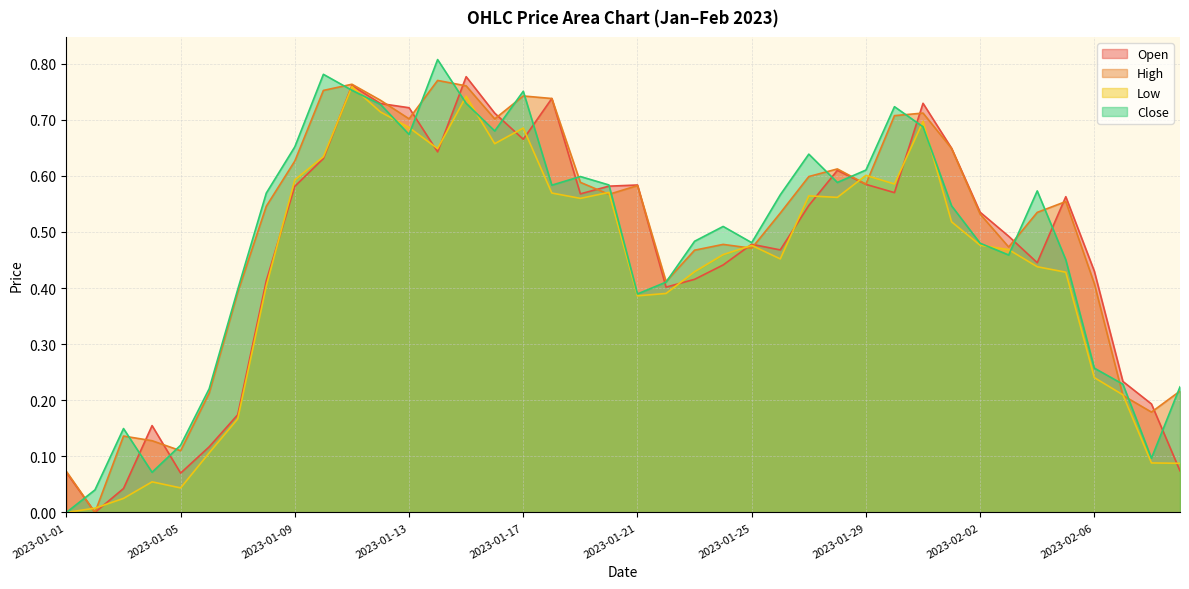

Which series has the largest range (max minus min)?

Close